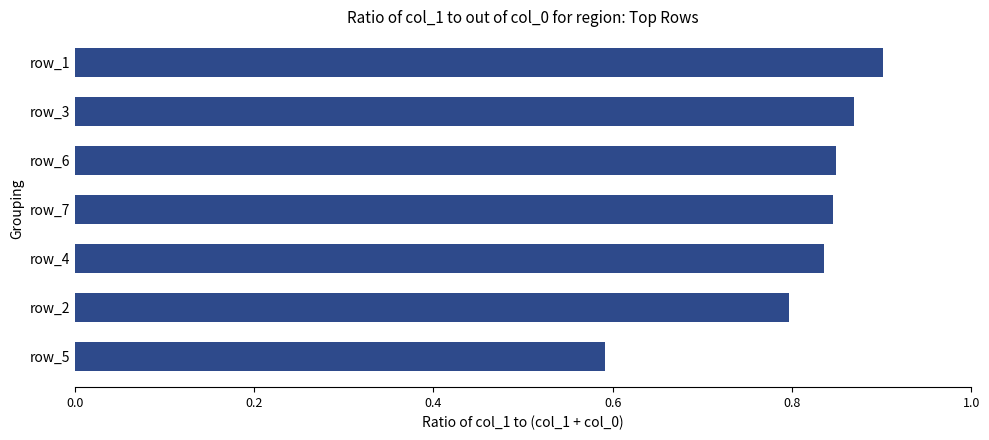

Does the chart contain stacked bars?

No